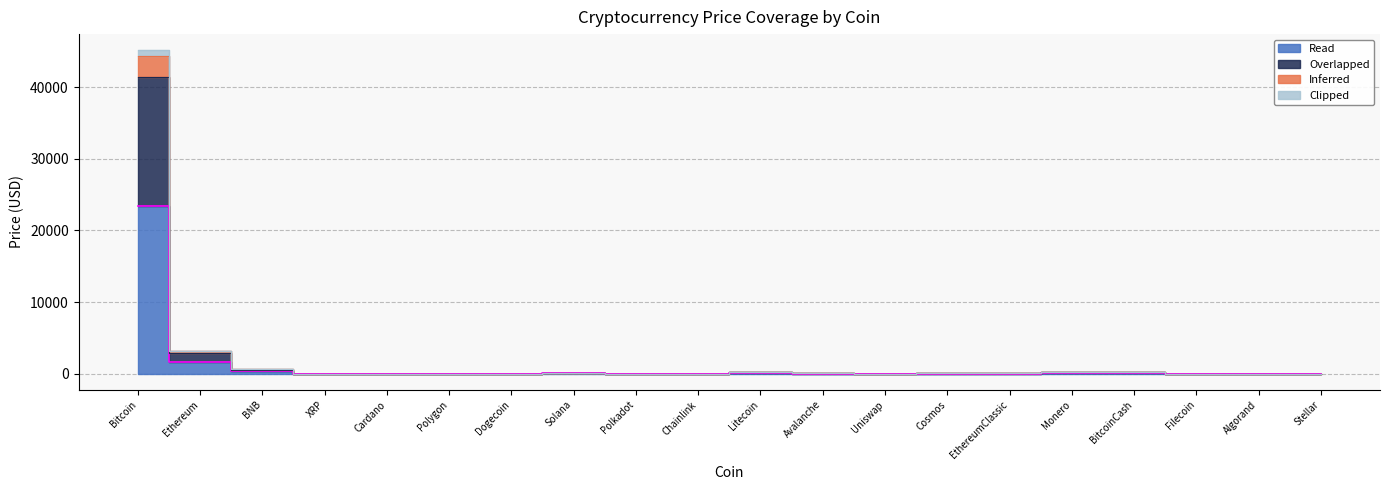

At which category does the chart reach its peak across all series?

Bitcoin